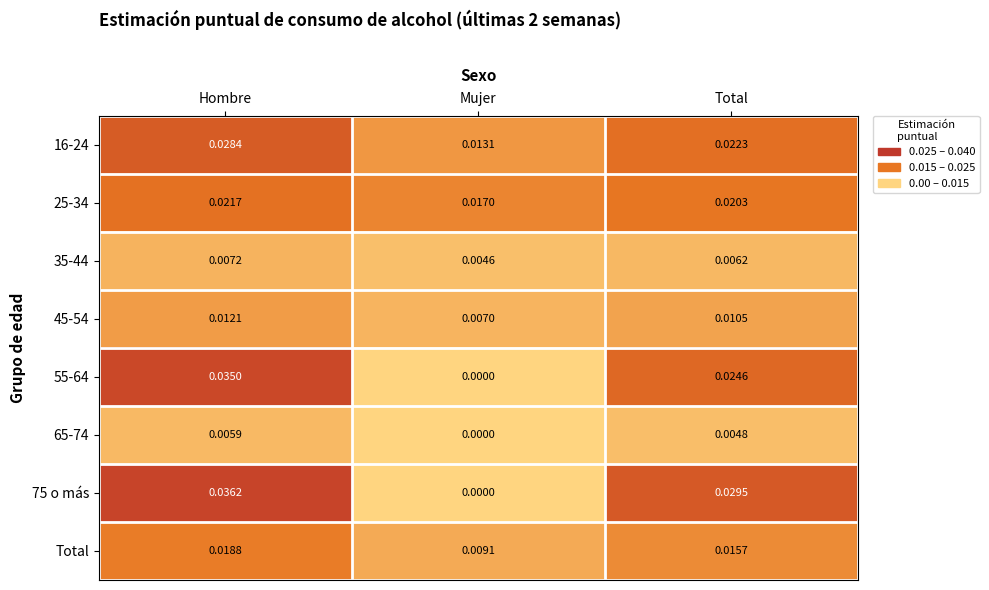

At which category is the sum across all series the highest?

Hombre